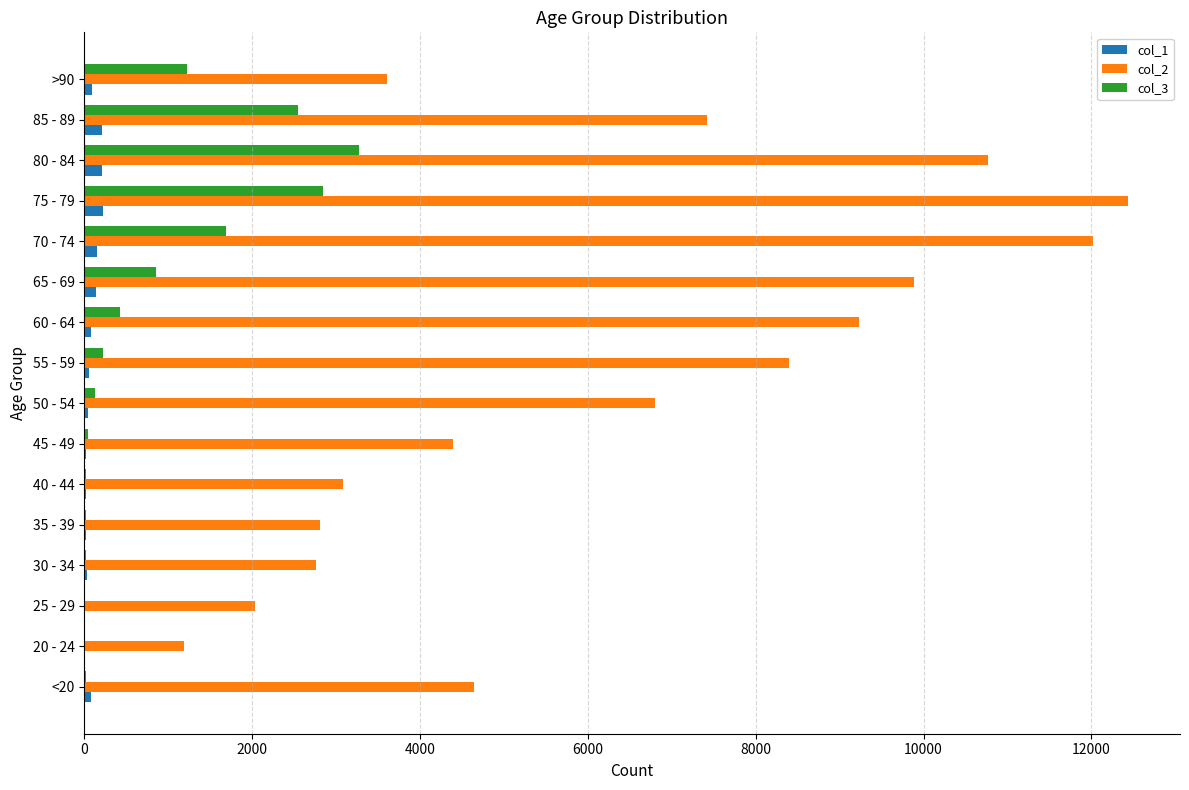

At which category does the chart reach its peak across all series?

75 - 79